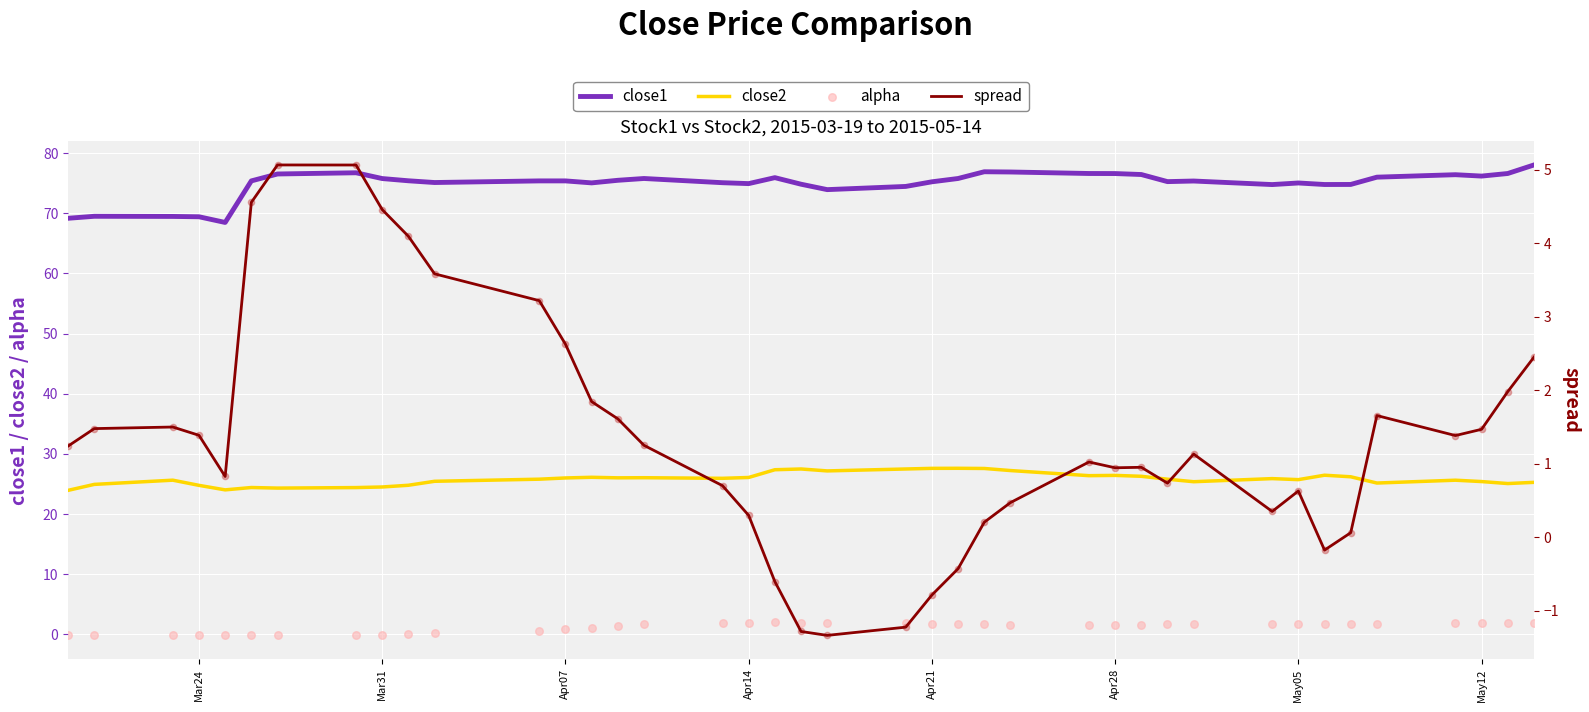

Which series contains the highest Y value?

close1